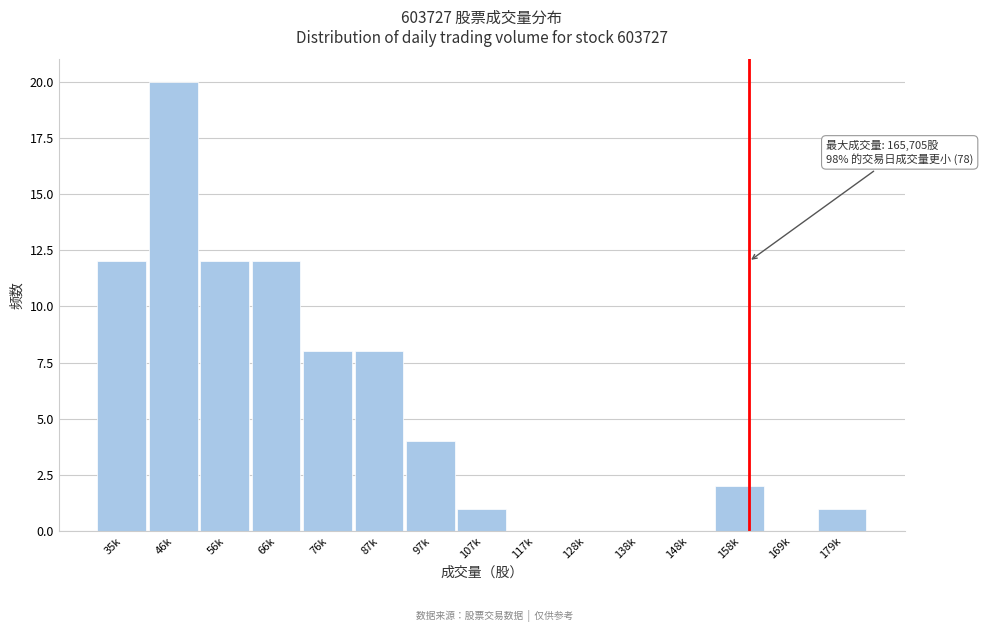

Reading left to right, transcribe all the data shown in this chart.

35k=12	46k=20	56k=12	66k=12	76k=8	87k=8	97k=4	107k=1	117k=0	128k=0	138k=0	148k=0	158k=2	169k=0	179k=1